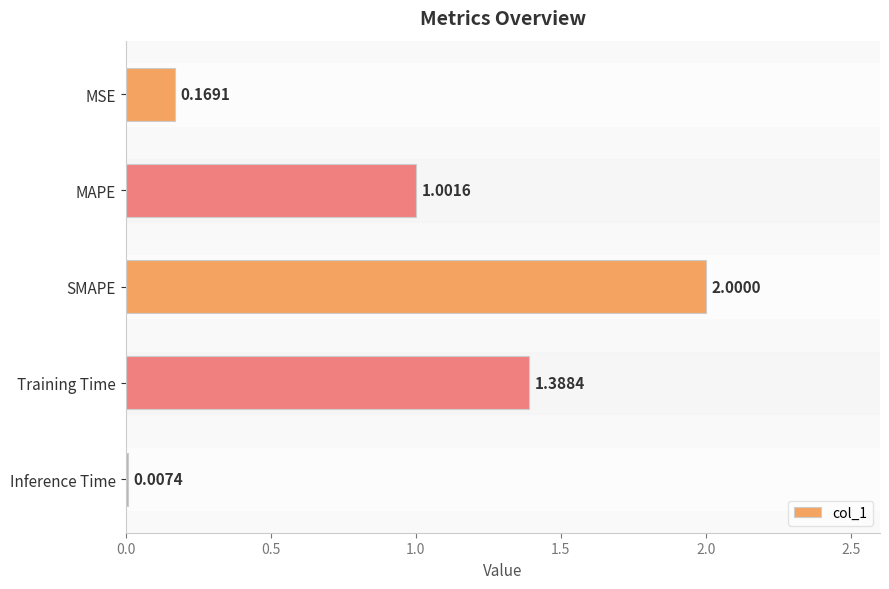

What is the change in value from MSE to SMAPE?

+1.8